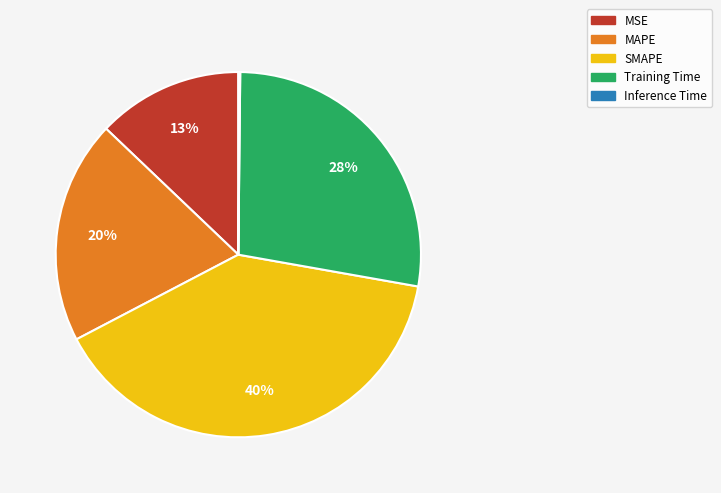

Combined, do SMAPE and Training Time account for over 50%?

Yes